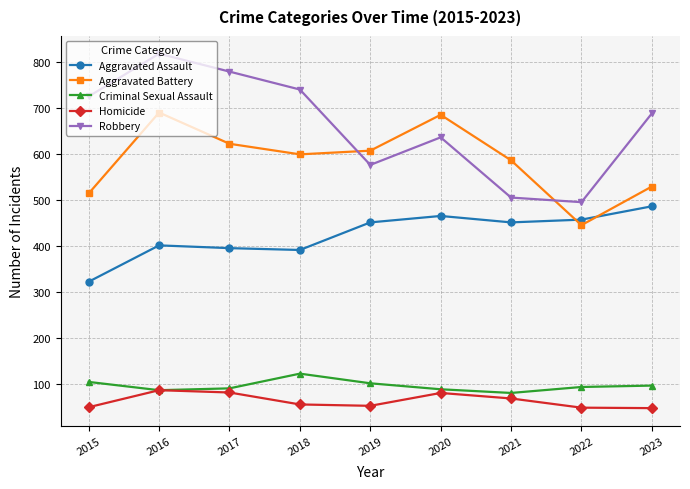

At which category is the sum across all series the highest?

2016